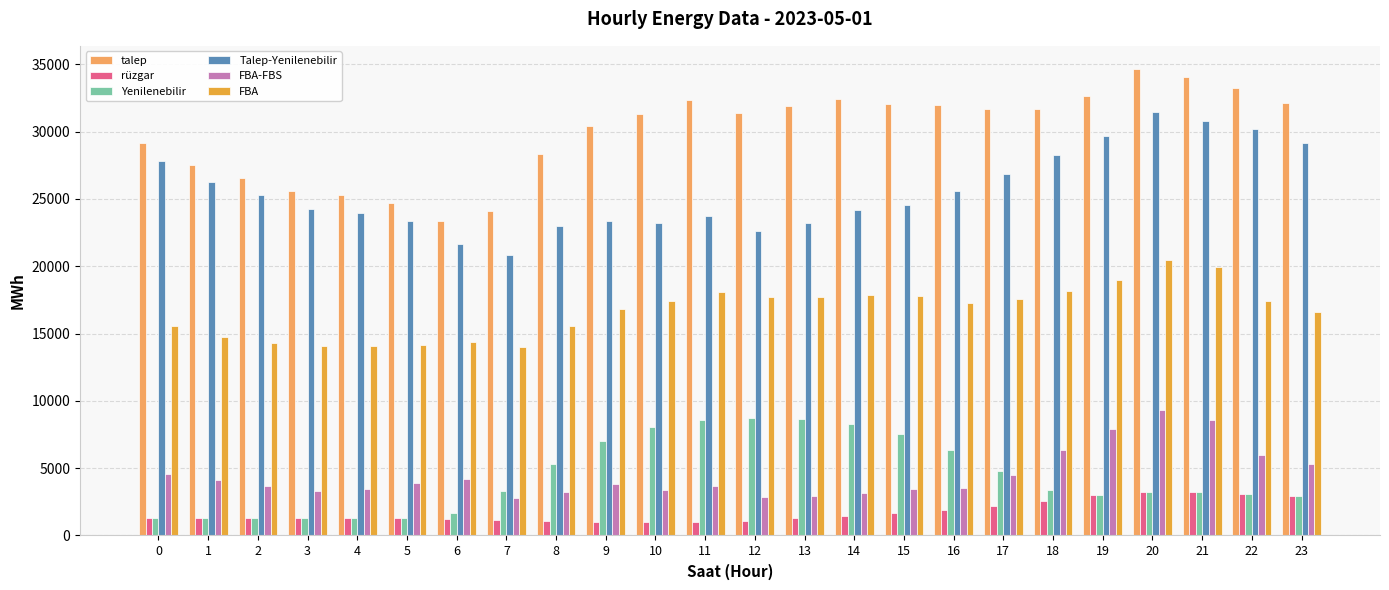

Is the value of Yenilenebilir at 22 greater than the value of talep at 6?

No